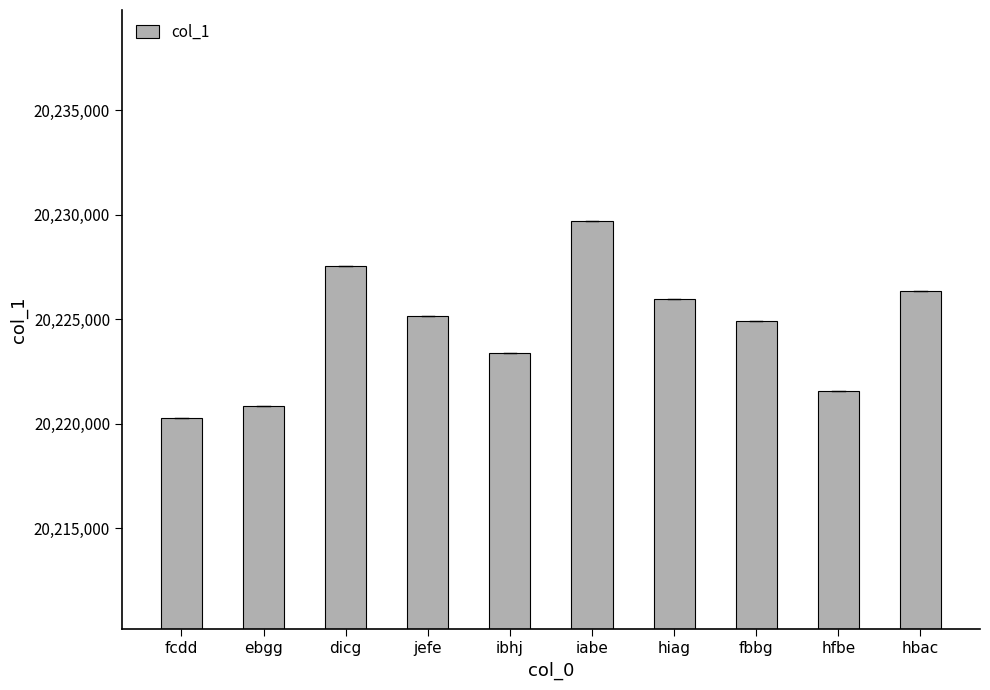

Reading left to right, extract all data points from this chart.

20220264	20220851	20227538	20225128	20223358	20229668	20225973	20224906	20221557	20226357